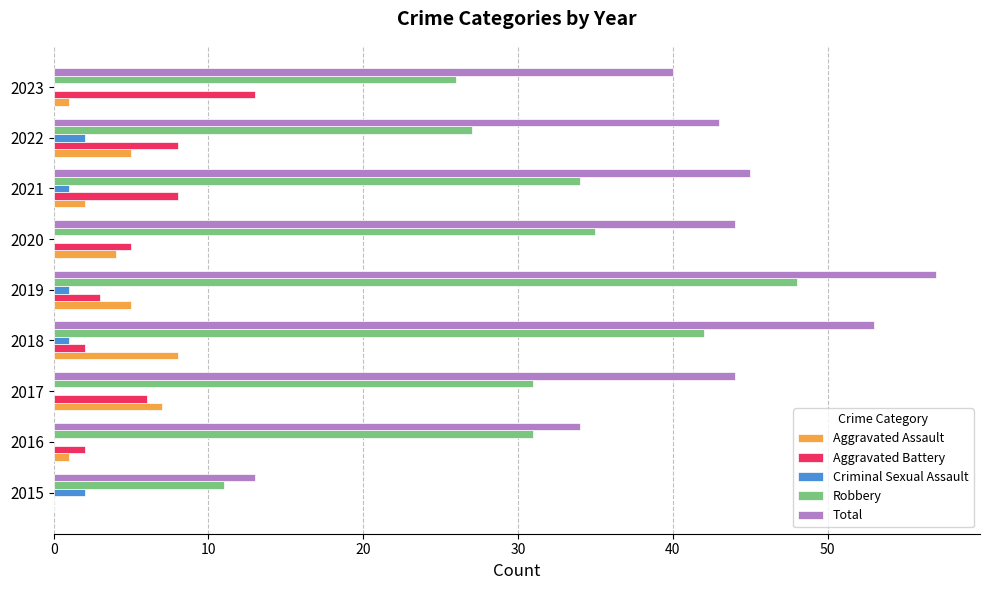

How many Aggravated Assault values are between 1 and 5?

6